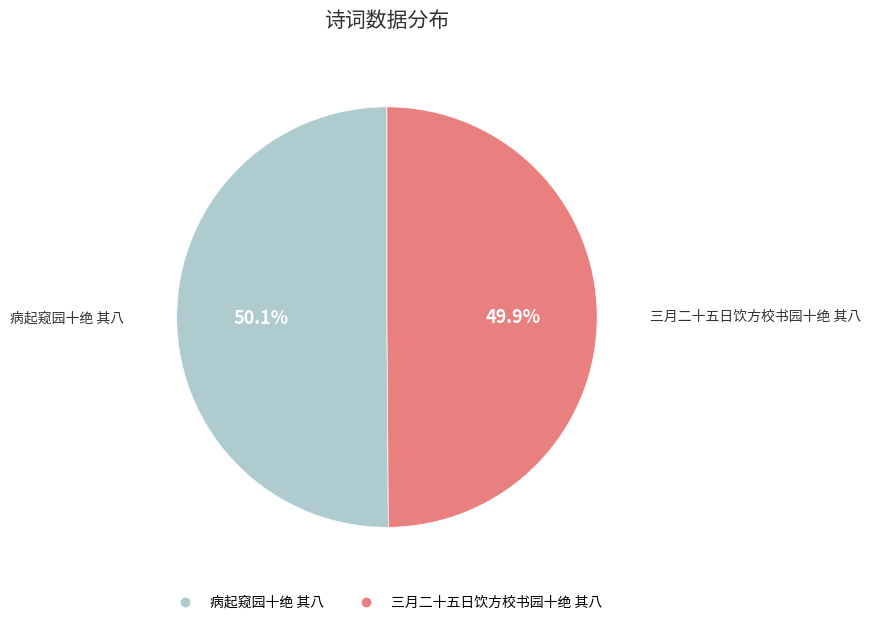

Is it true that 病起窥园十绝 其八 is 50% of the pie?

True